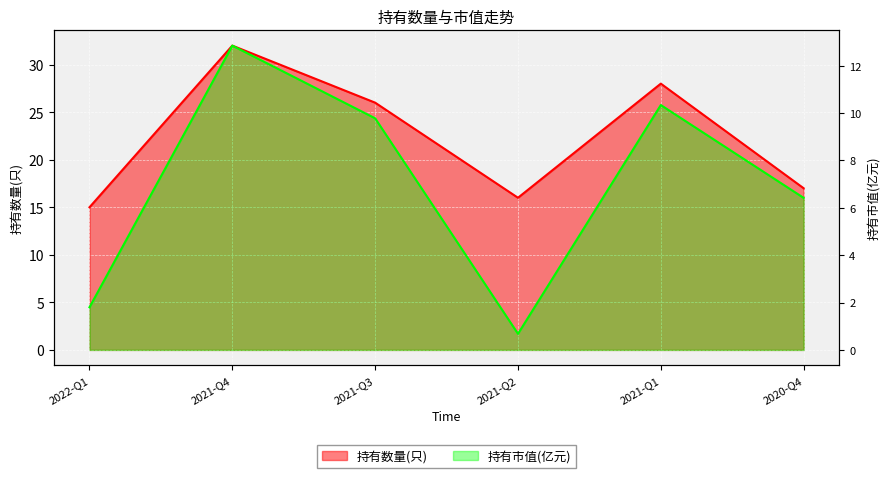

The 持有市值(亿元) series shows 3.8 at 2021-Q4. True or false?

False